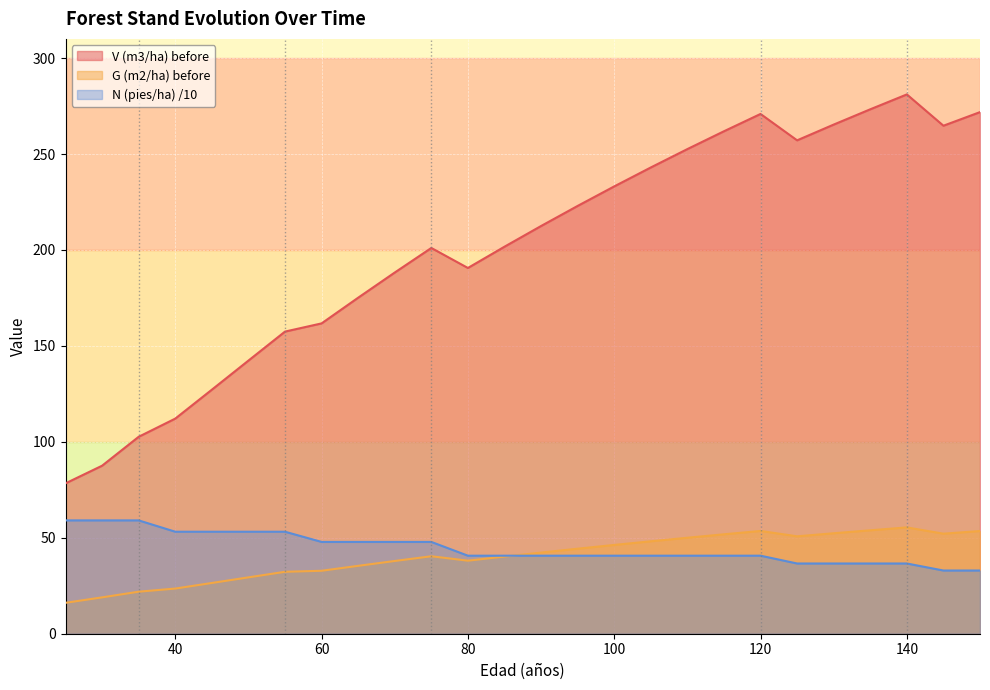

True or false: V (m3/ha) before and N (pies/ha) /10 intersect in this chart.

False